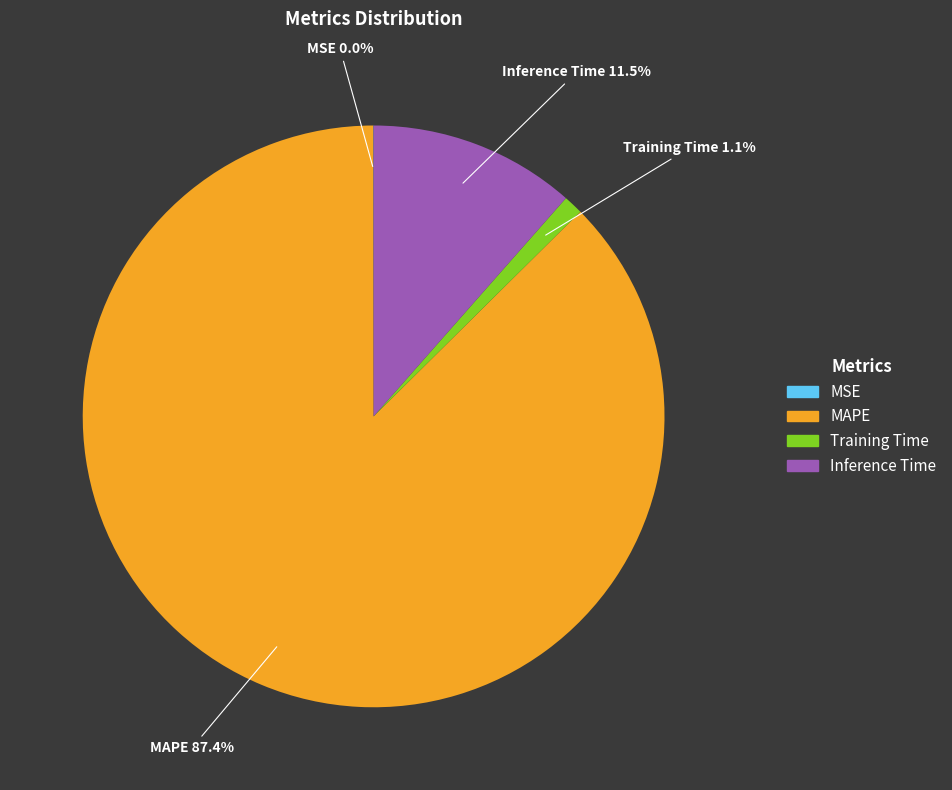

Is it true that MAPE is 87% of the pie?

True